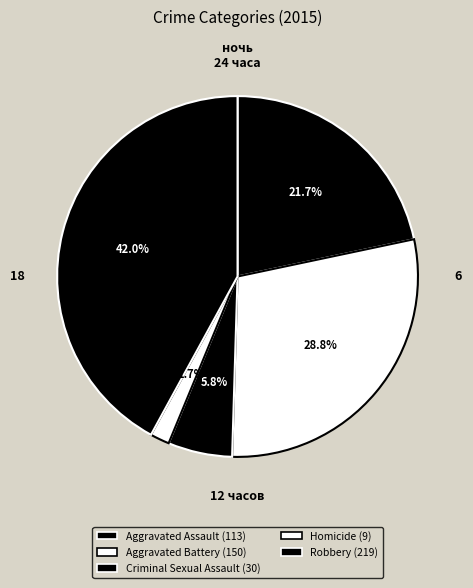

Rank the categories by value from lowest to highest.

Homicide, Criminal Sexual Assault, Aggravated Assault, Aggravated Battery, Robbery